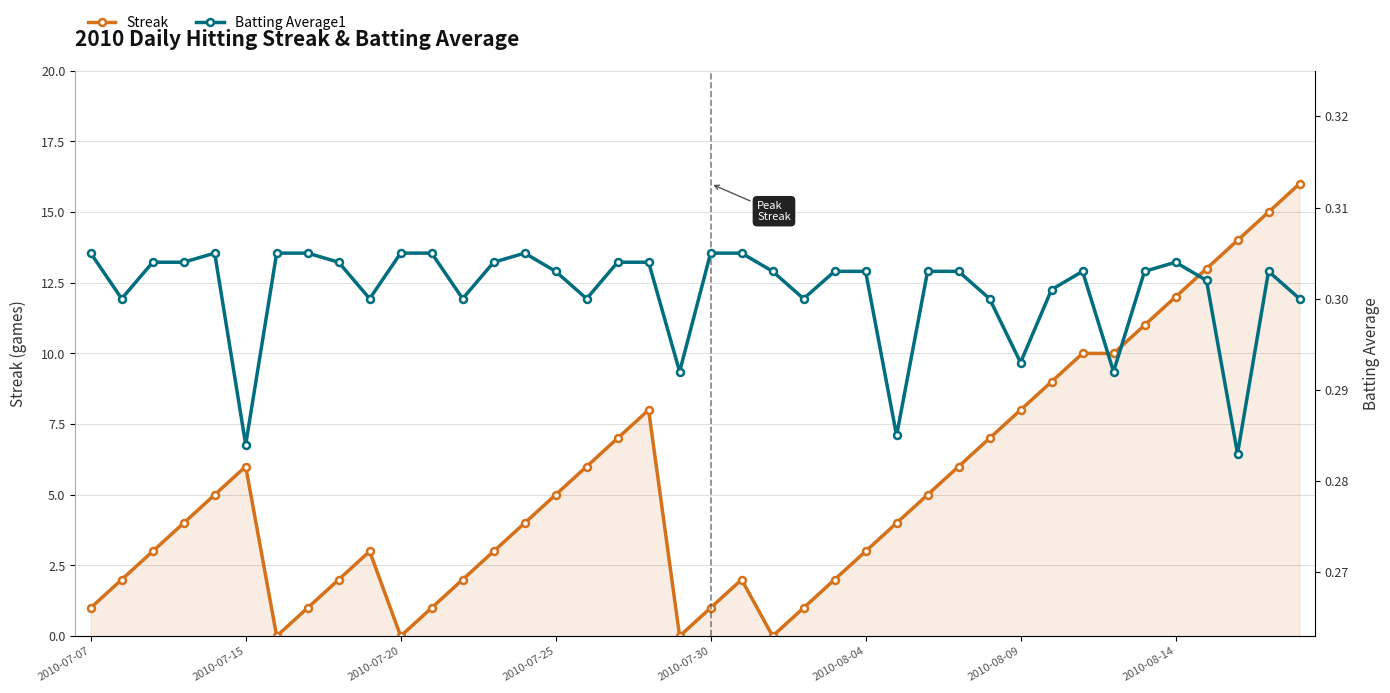

List the series in order of their overall mean, lowest first.

Batting Average1, Streak